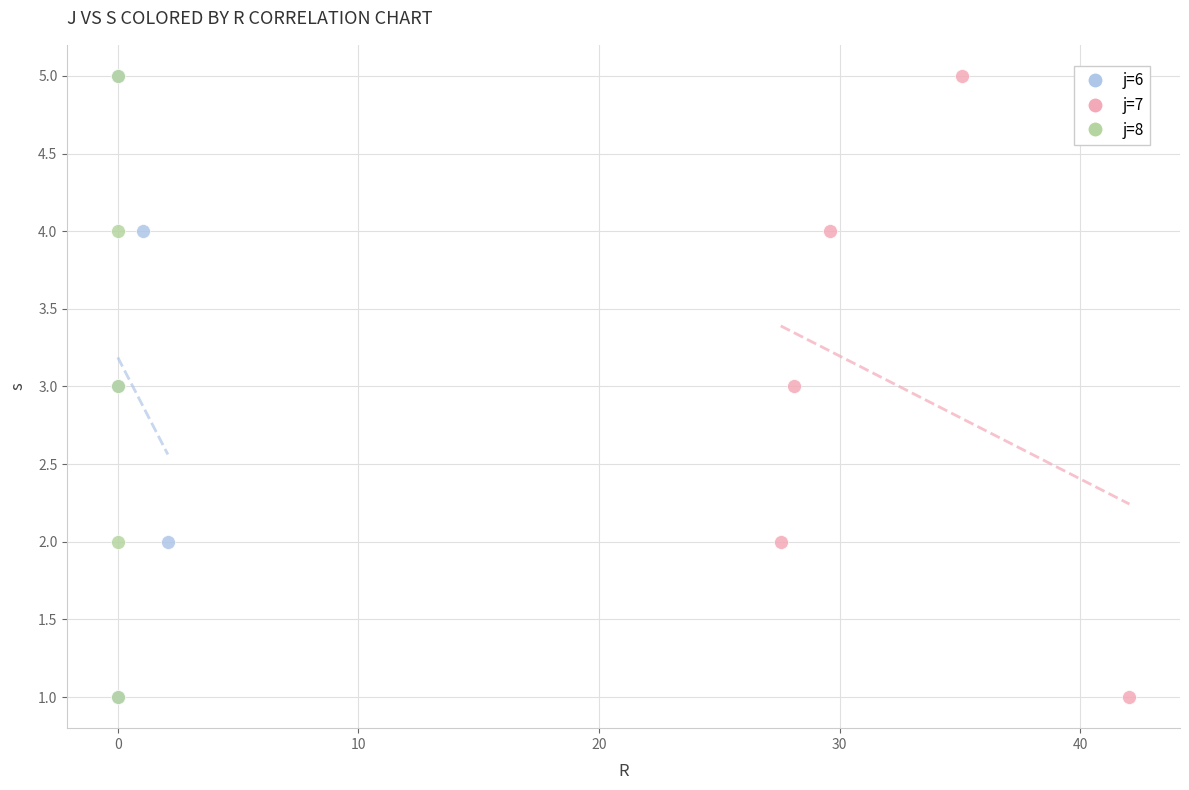

What are all the series names shown in the legend?

j=6, j=7, j=8